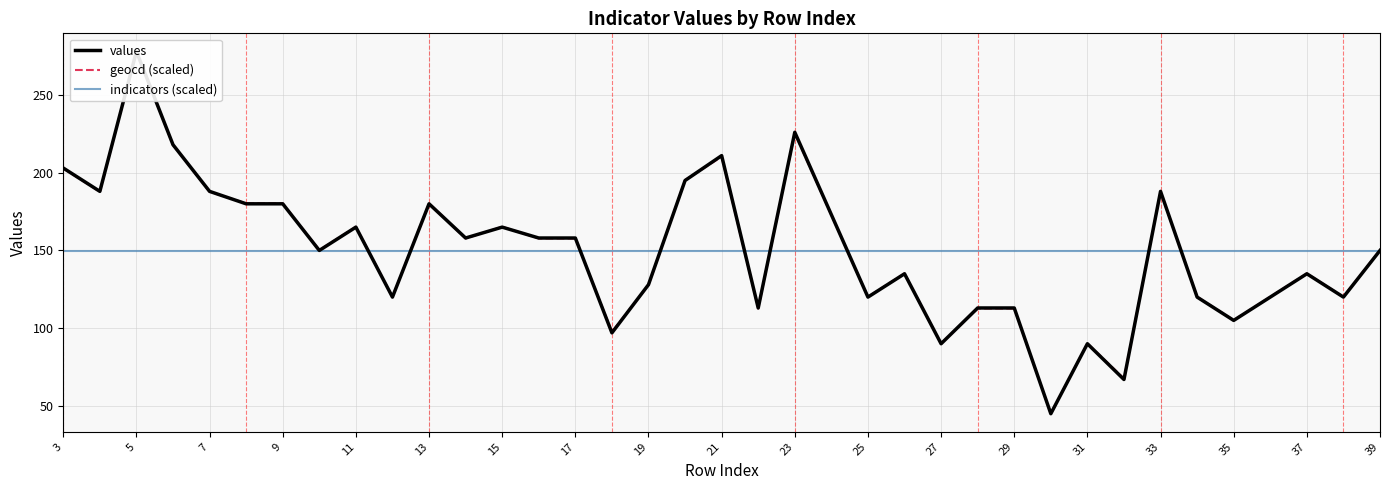

What is the sum of all geocd (scaled) values?

5543.0